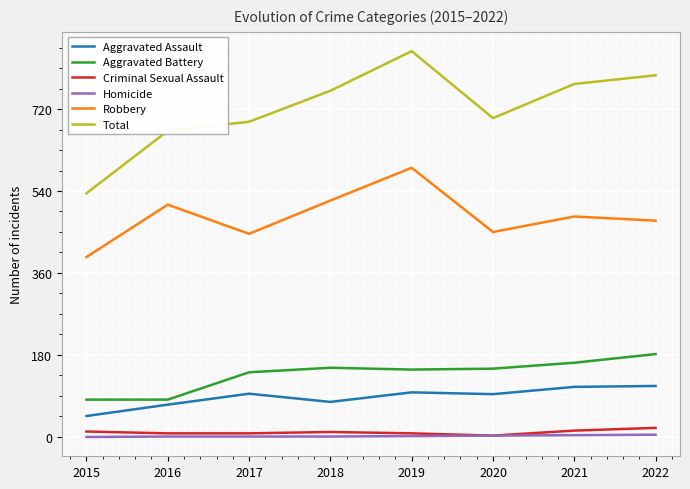

True or false: Total and Aggravated Battery cross at least once.

False